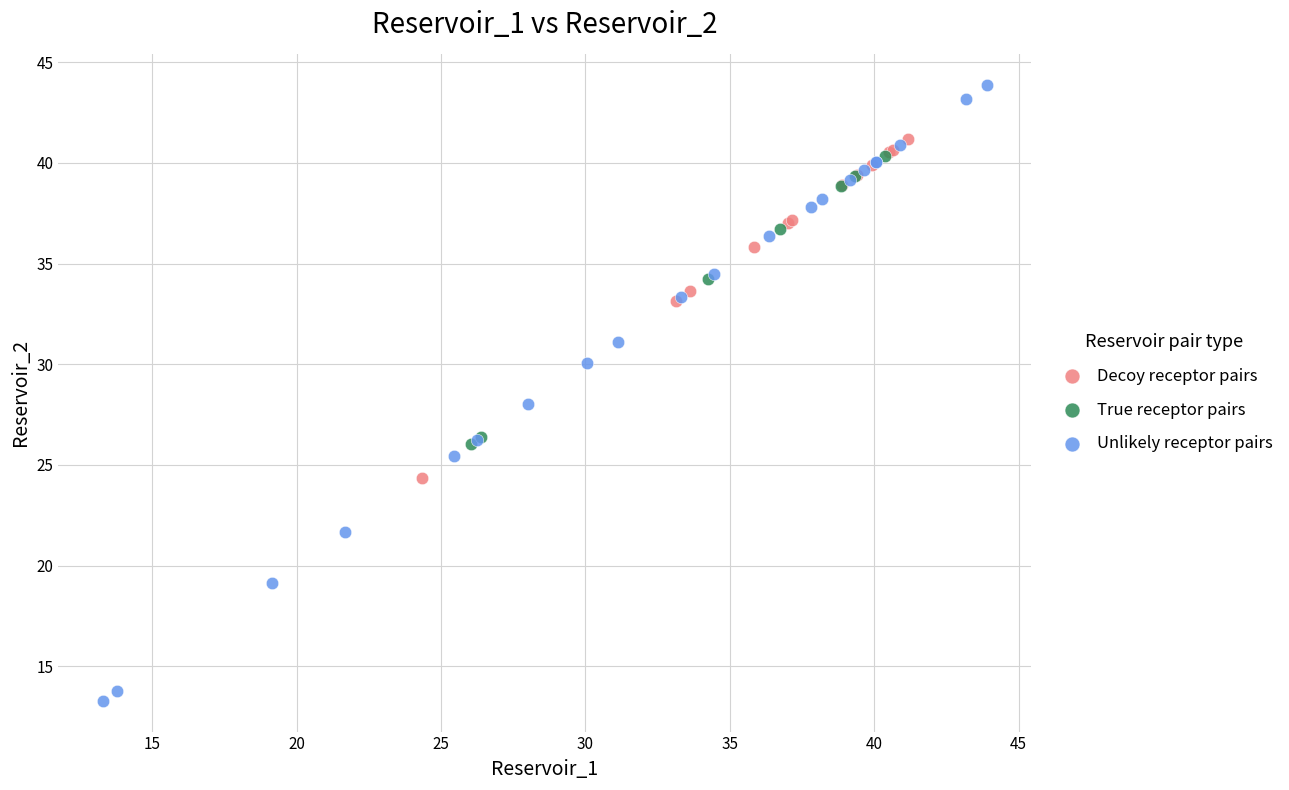

Which series contains the lowest Y value?

Unlikely receptor pairs